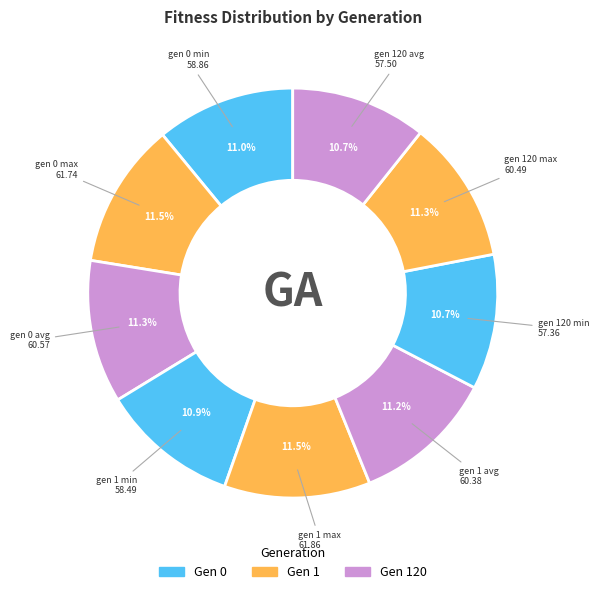

How many slices are in this pie chart?

9